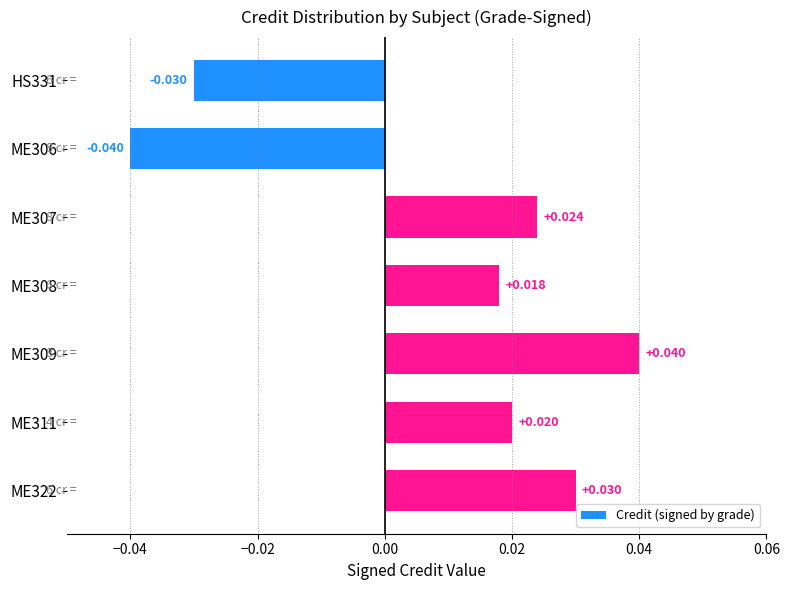

What is the difference between the maximum and minimum values?

0.1